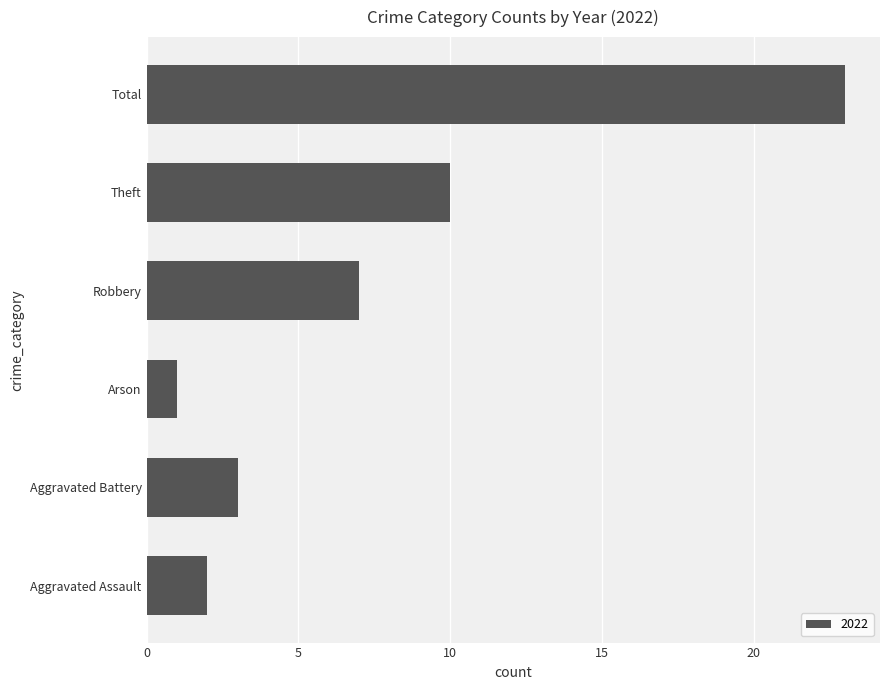

Is it true that the value at Total is 23?

True